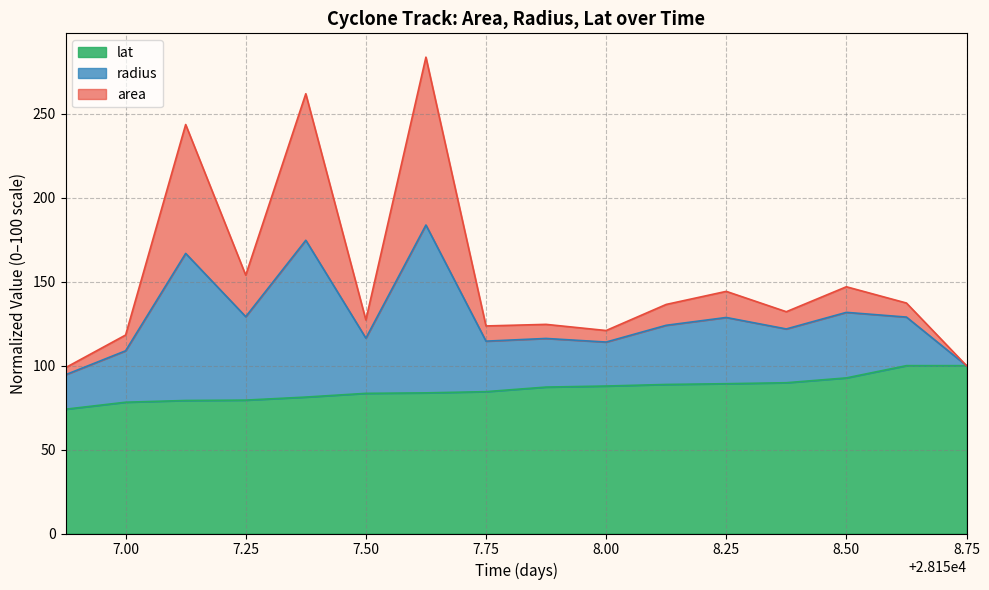

Which series has the largest range (max minus min)?

area